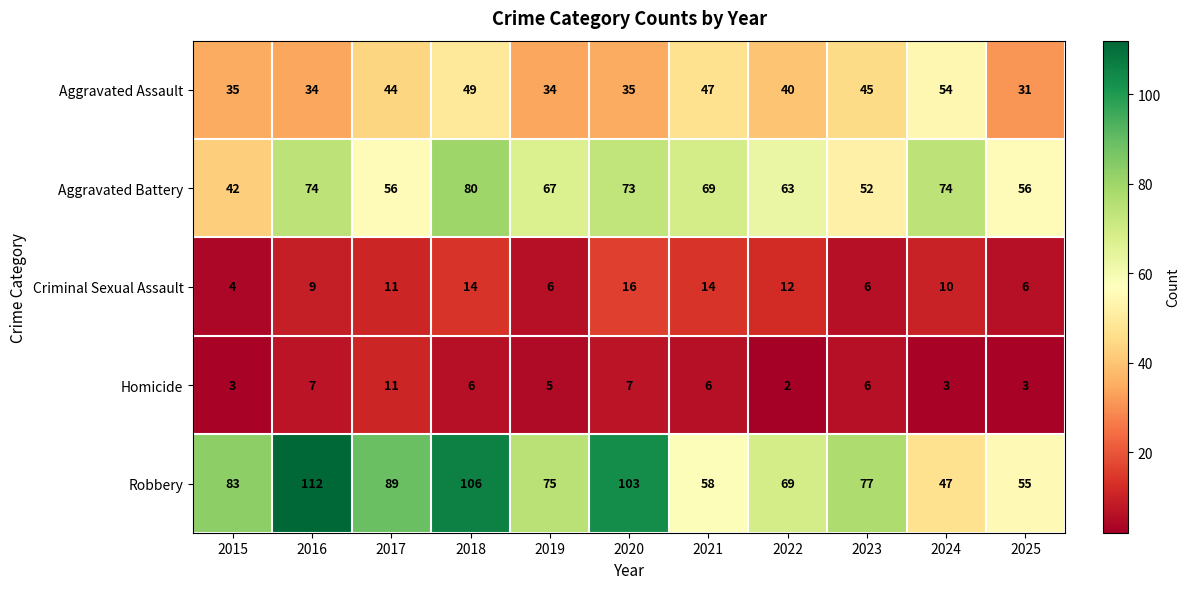

What is the spread (max minus min) of values at 2017?

78